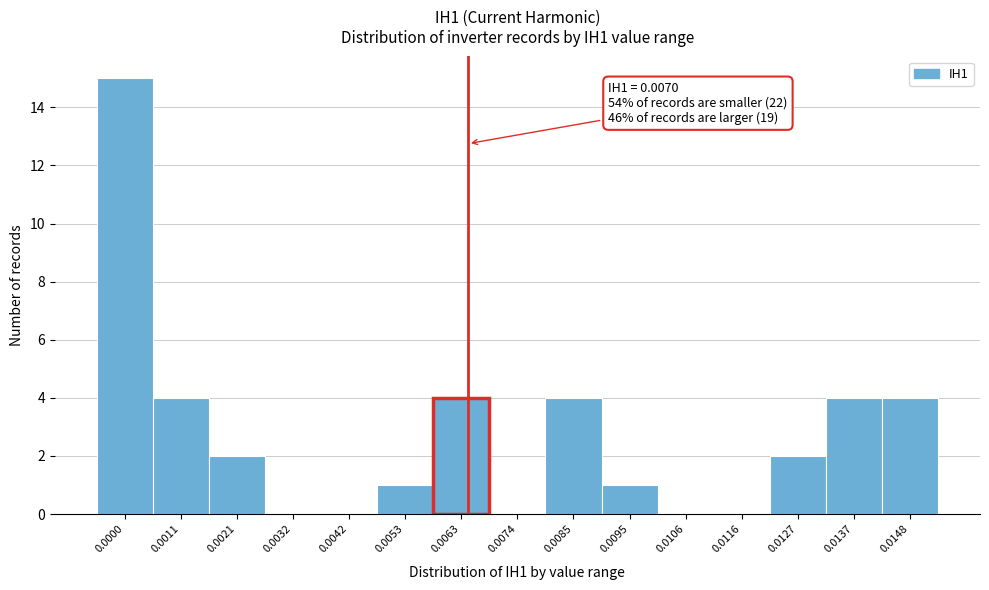

Reading left to right, transcribe all the data shown in this chart.

0.0000=15	0.0011=4	0.0021=2	0.0032=0	0.0042=0	0.0053=1	0.0063=4	0.0074=0	0.0085=4	0.0095=1	0.0106=0	0.0116=0	0.0127=2	0.0137=4	0.0148=4